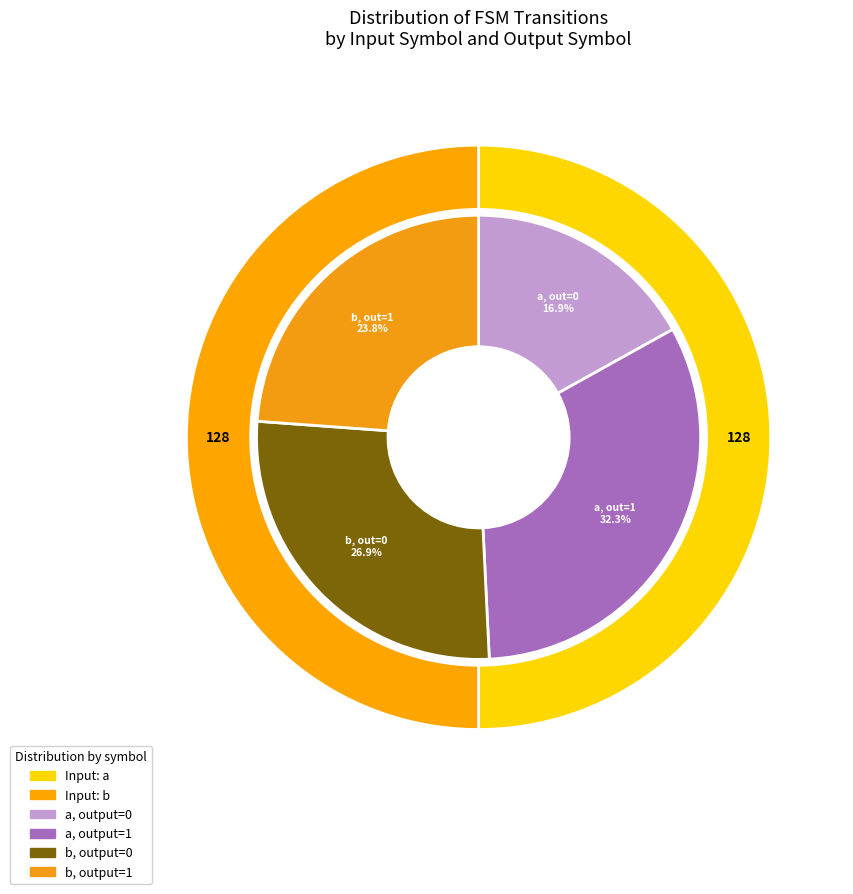

What is the largest slice in the pie chart?

a->1